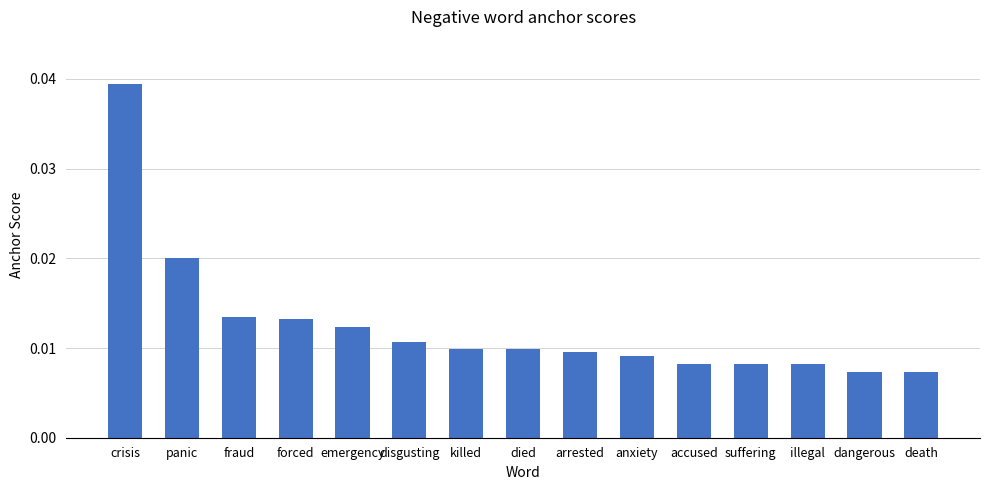

How many values are between 0 and 1?

15